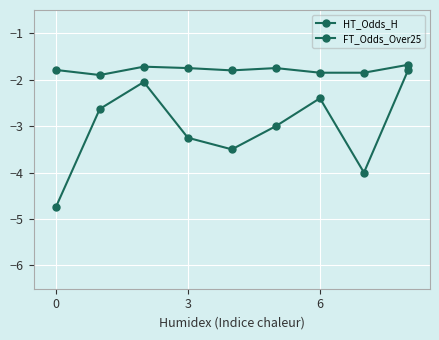

How many categories are shown in the chart?

9